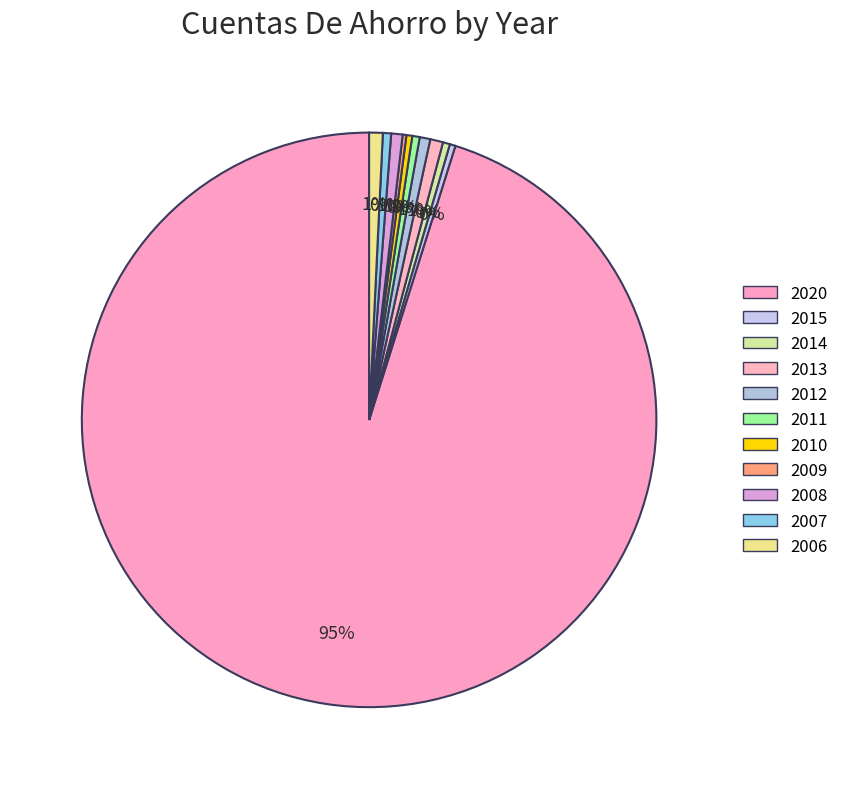

How many slices are in this pie chart?

11